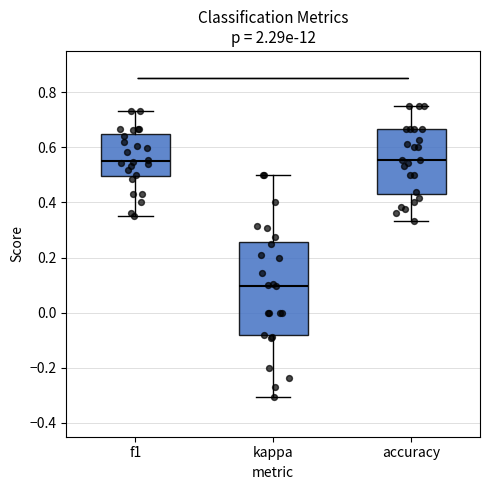

Where does the upper whisker of the box for accuracy end on the y-axis? The values are not printed on the chart, so give them approximately, as read against the axis.

0.76